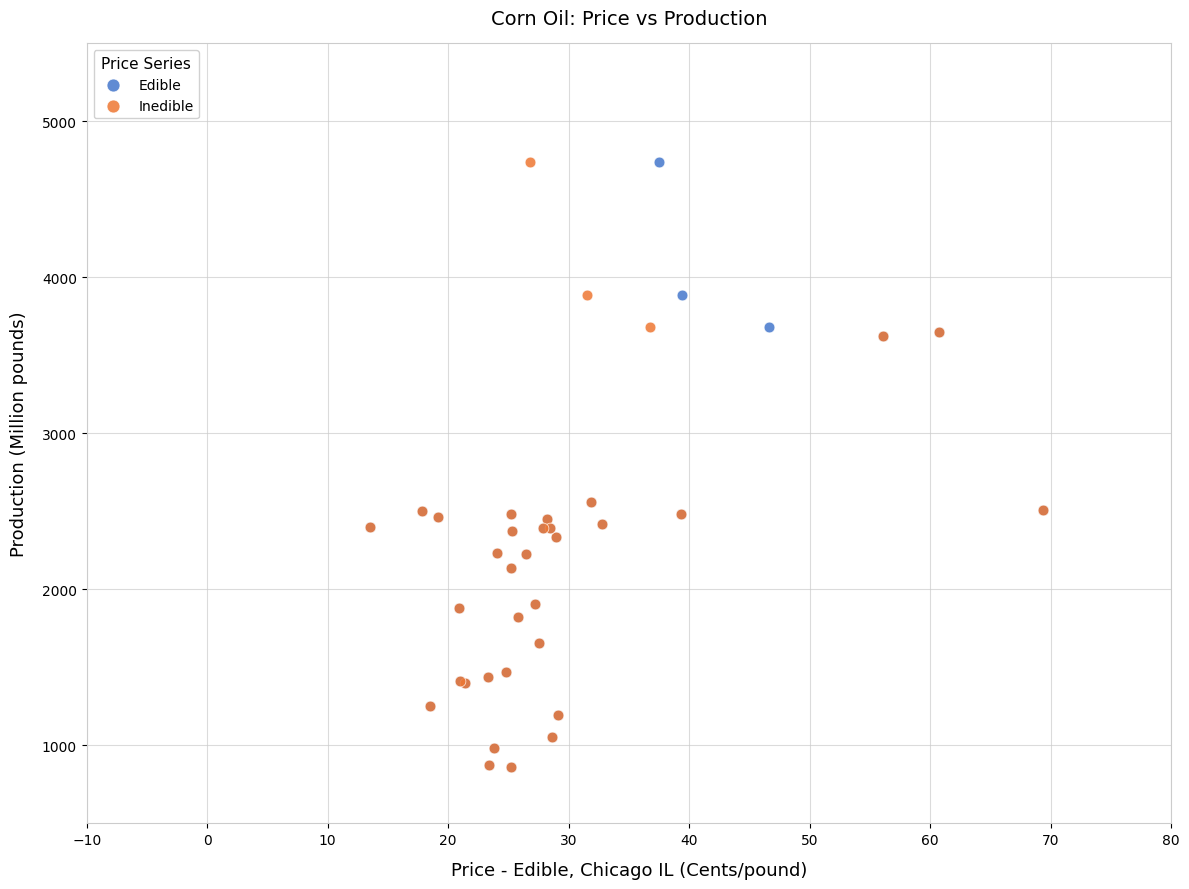

What are all the series names shown in the legend?

Edible, Inedible